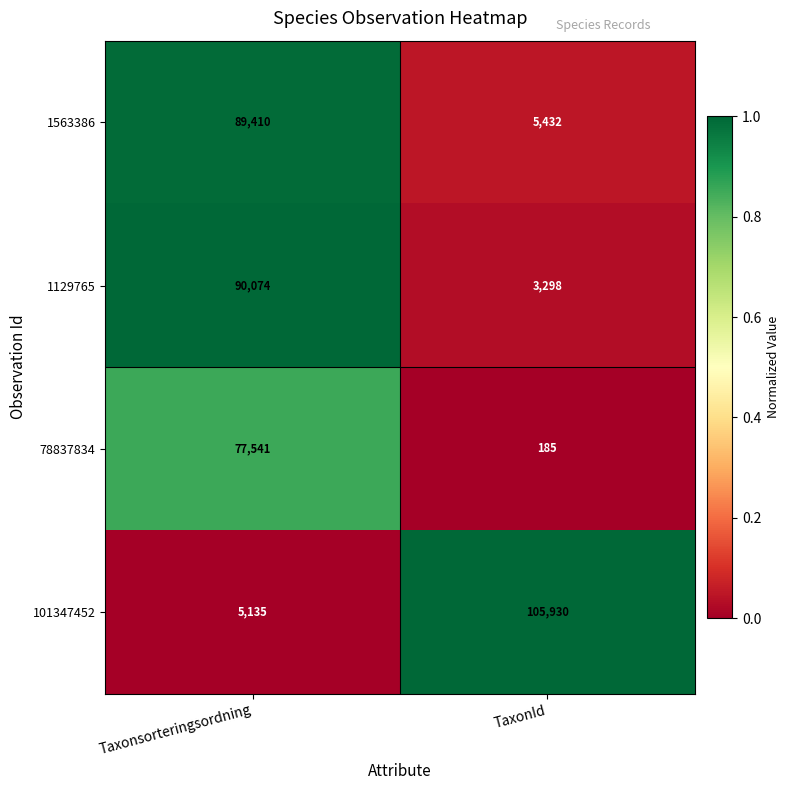

What is the approximate value of 1129765 at Taxonsorteringsordning?

90074